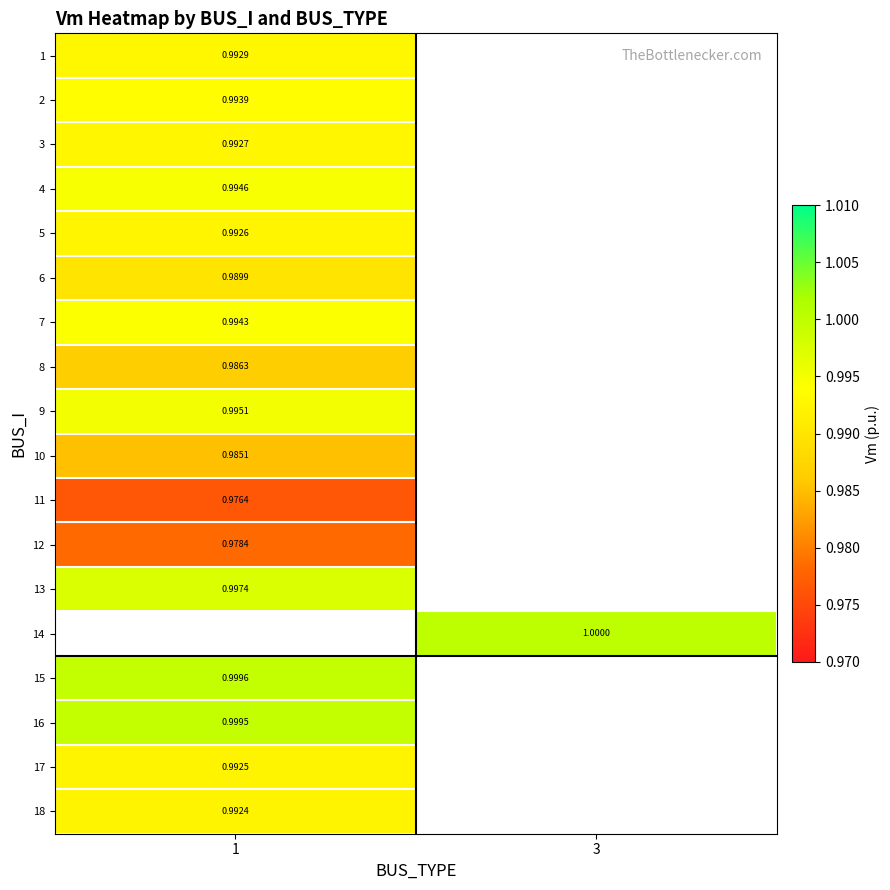

Between 1 and 3, which is larger?

3